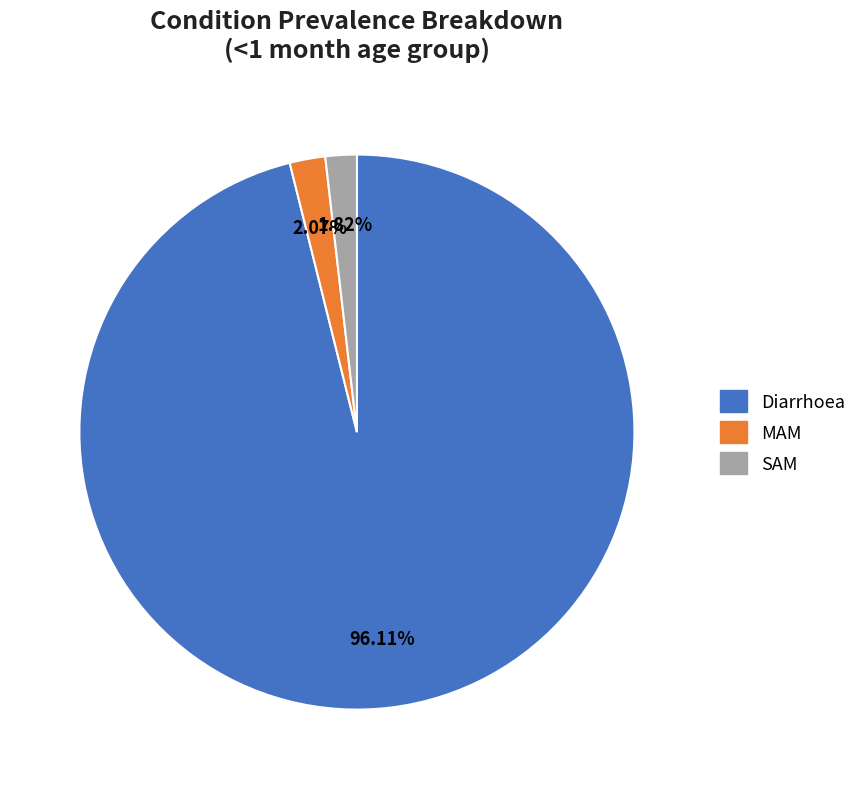

Is the sum of Diarrhoea and MAM greater than half?

Yes